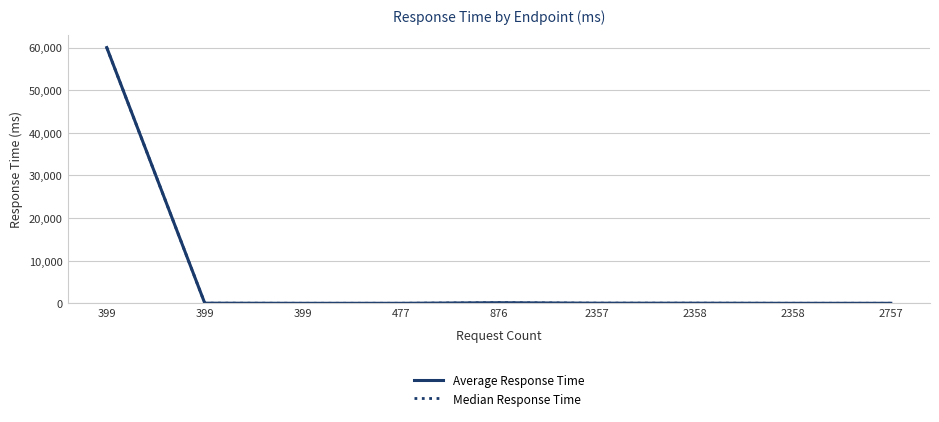

How many lines are shown in the chart?

2